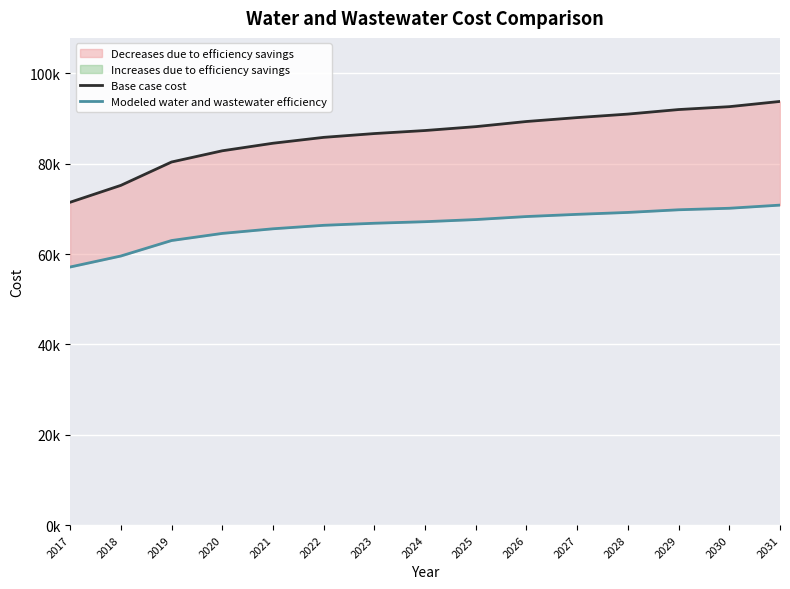

True or false: Modeled water and wastewater efficiency and Base case cost cross at least once.

False